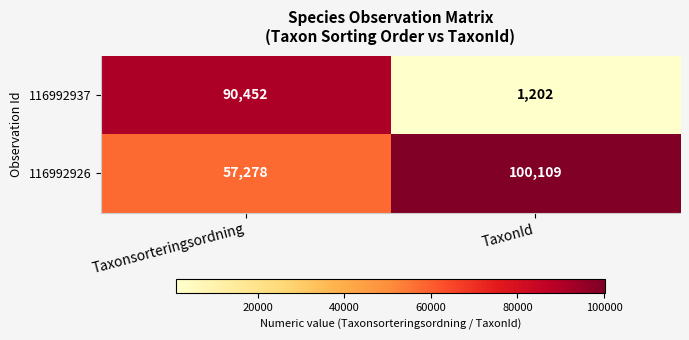

Reading right to left, what are all the values shown in this chart?

116992937: 1202	90452
116992926: 100109	57278